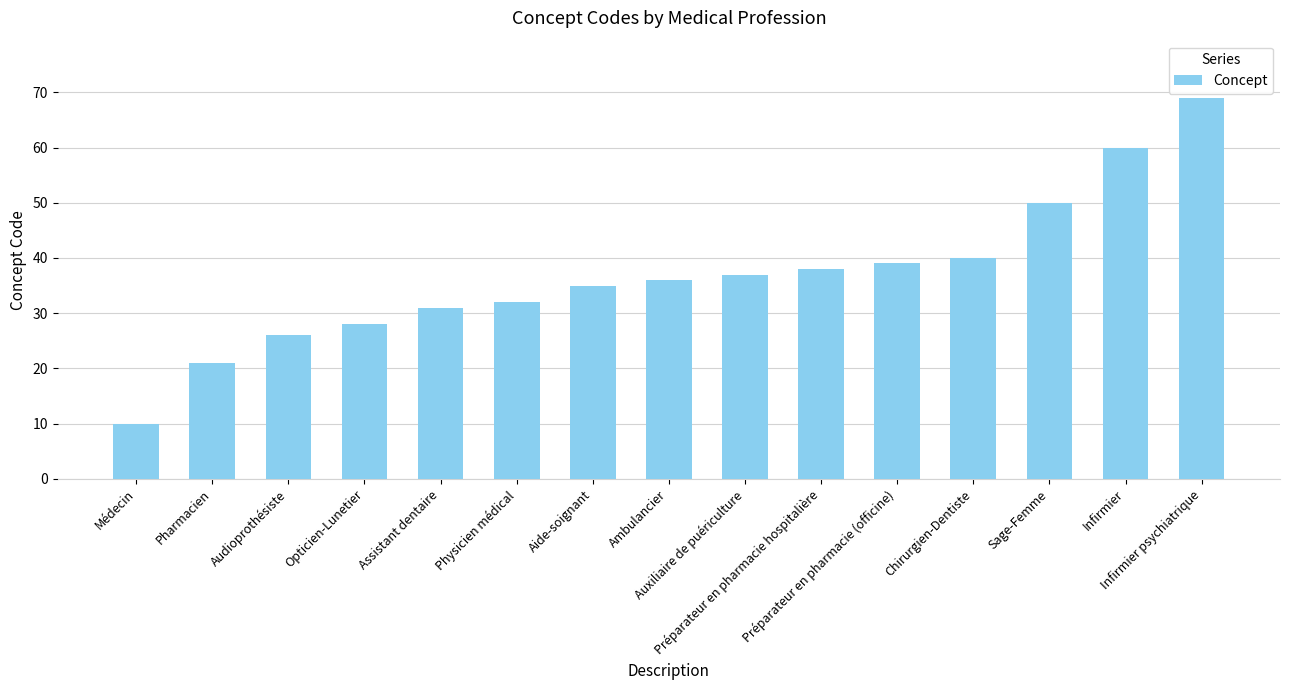

Which category has the lowest value across all series?

Médecin